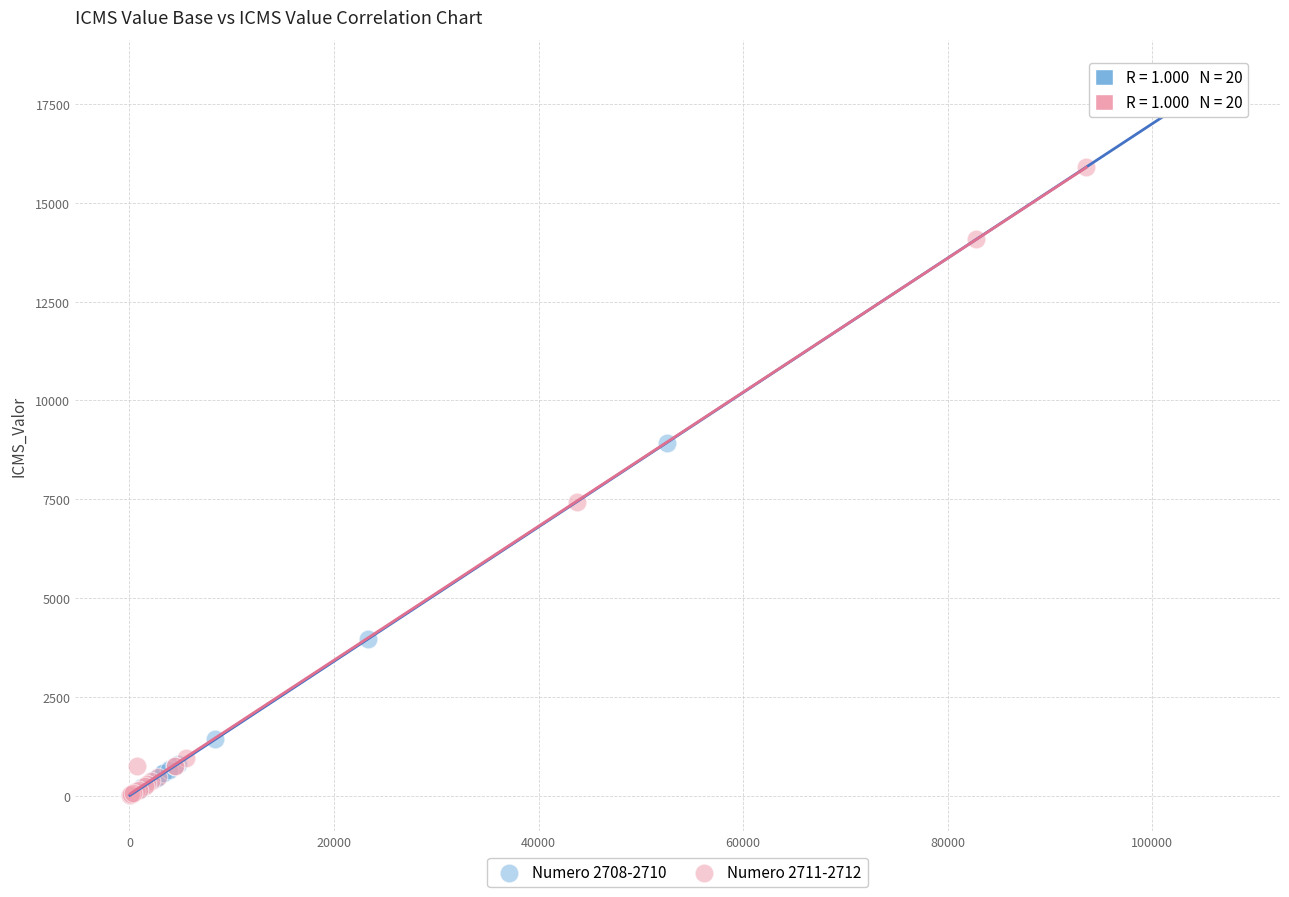

Which series has the widest spread of Y values?

Numero 2708-2710